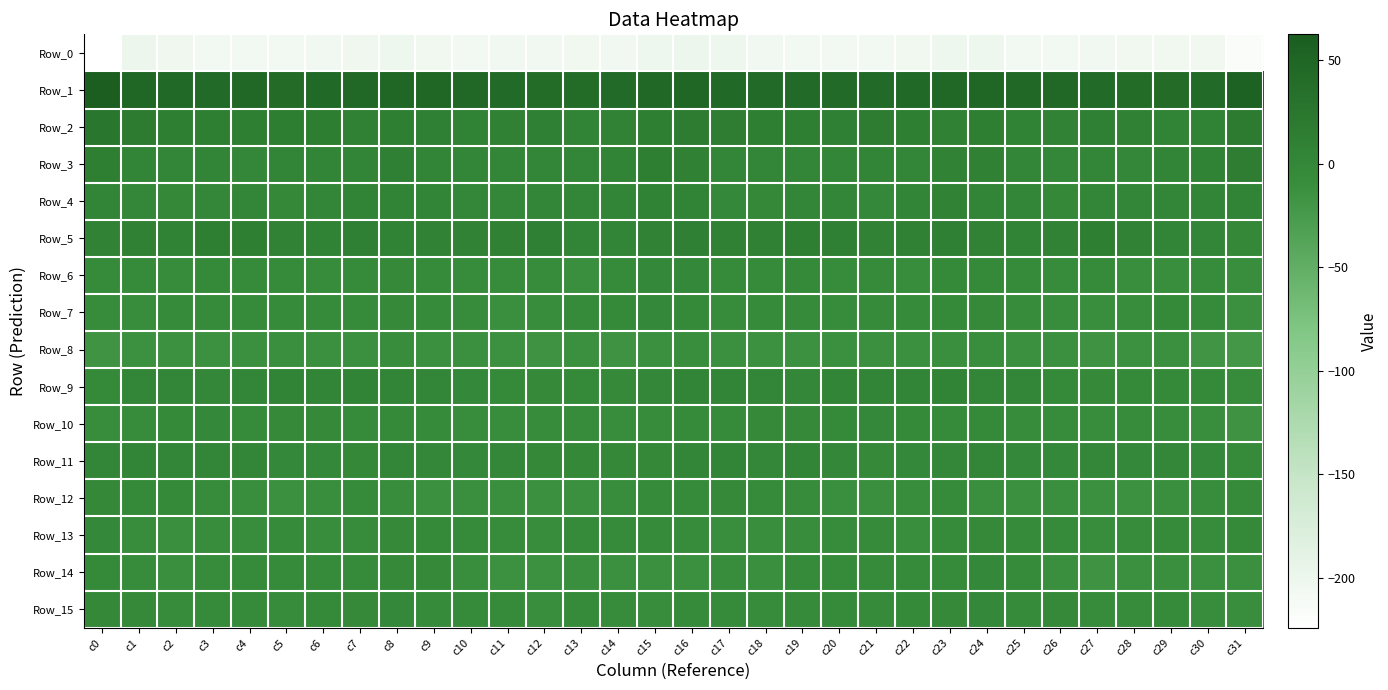

At which category does the chart reach its minimum across all series?

c0